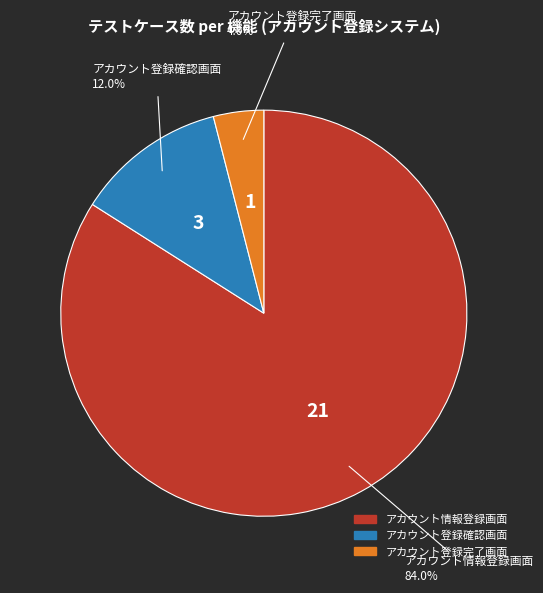

Approximately how many times larger is the value at アカウント登録確認画面 compared to アカウント登録完了画面?

3.0